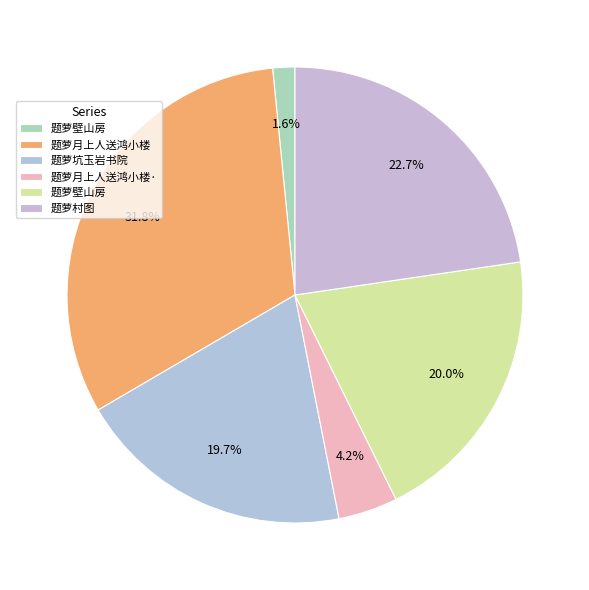

How many slices are in this pie chart?

6